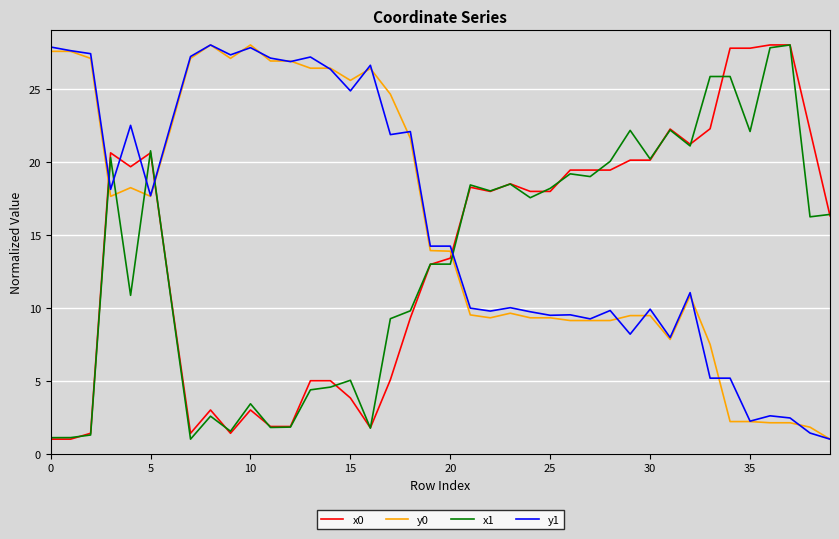

True or false: x0 and y1 cross at least once.

True